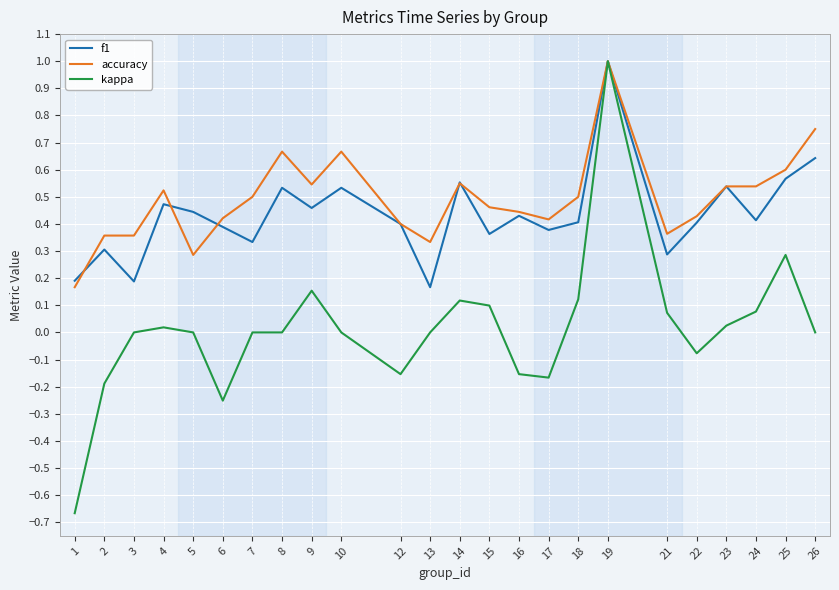

At which category is the sum across all series the highest?

19